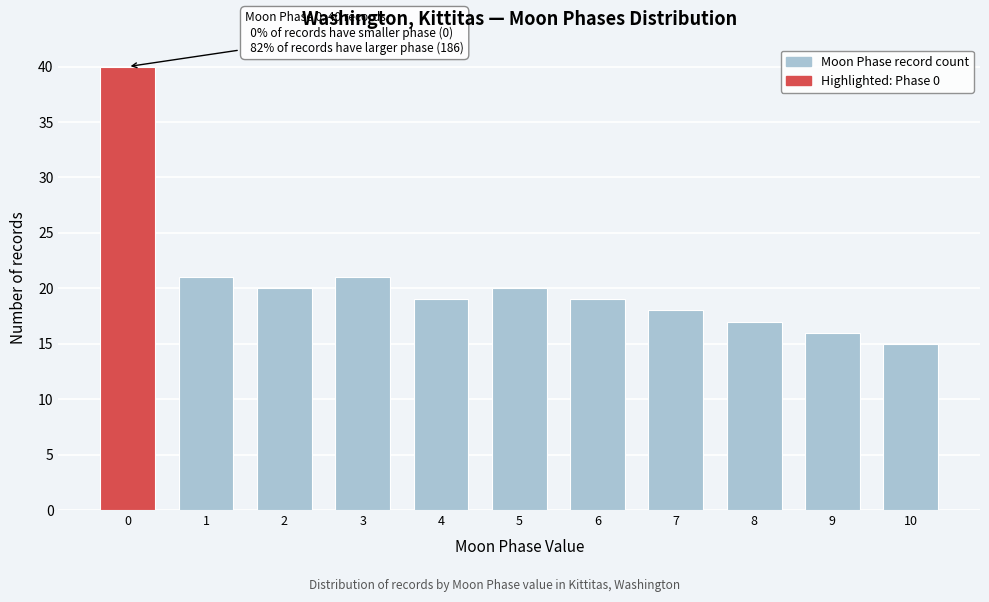

Reading left to right, list all the values displayed in this chart.

40	21	20	21	19	20	19	18	17	16	15